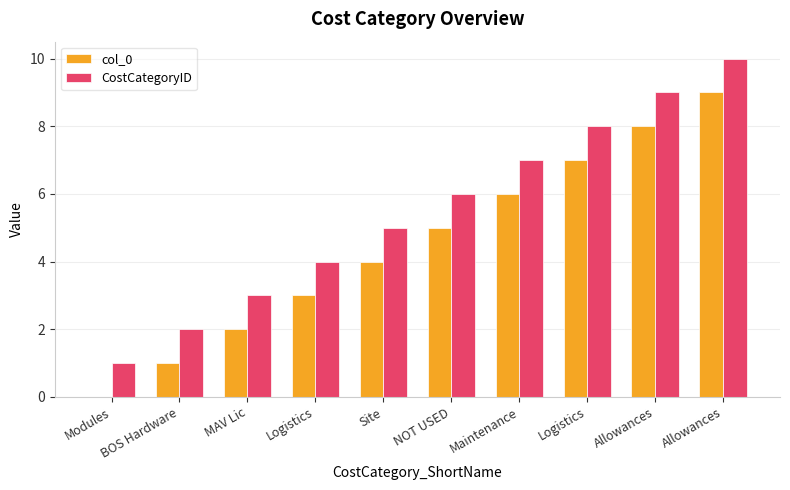

What are all the series names shown in the legend?

col_0, CostCategoryID